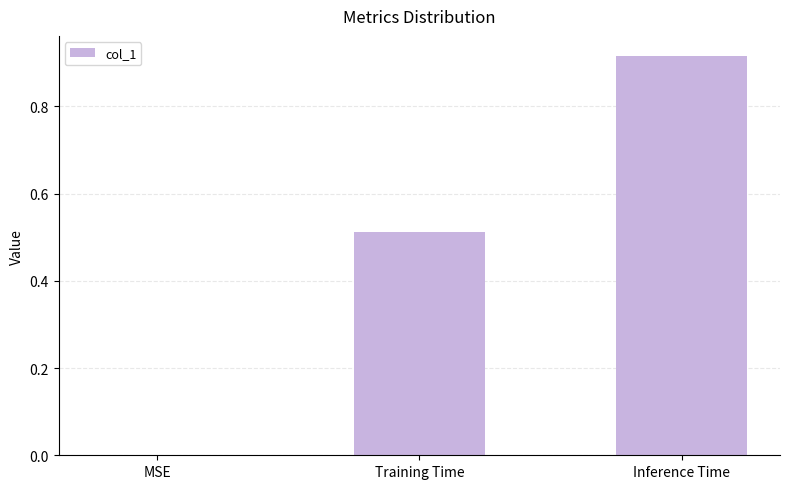

How many categories are shown in the chart?

3